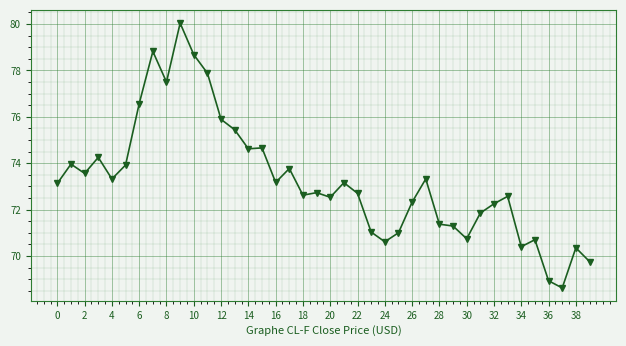

What is the value of the 31st point from the left?

70.7